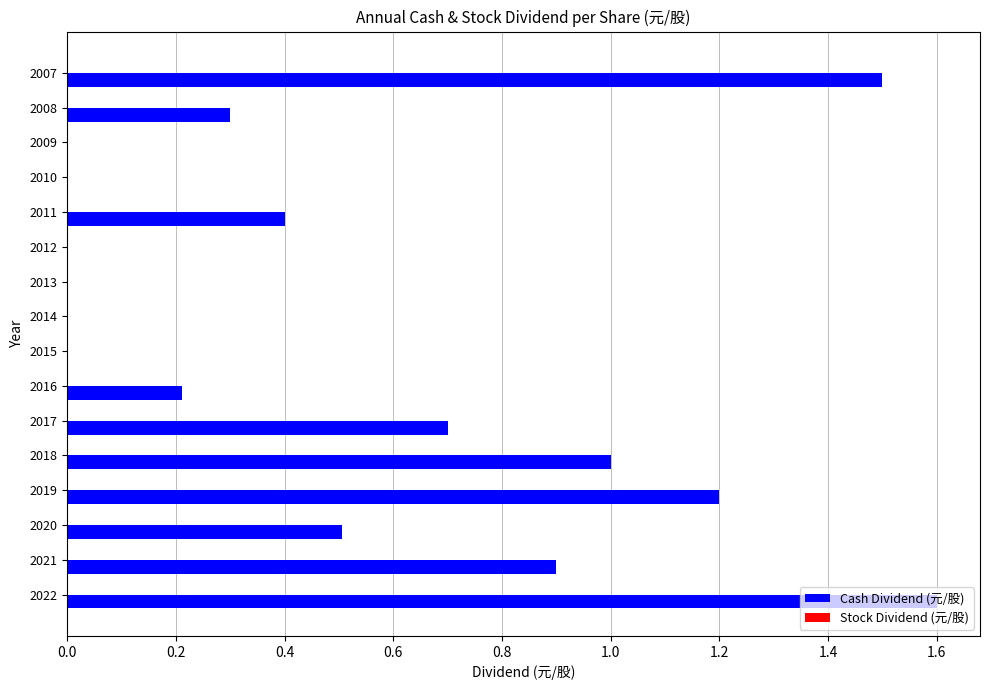

What is the maximum value shown in the chart?

1.6